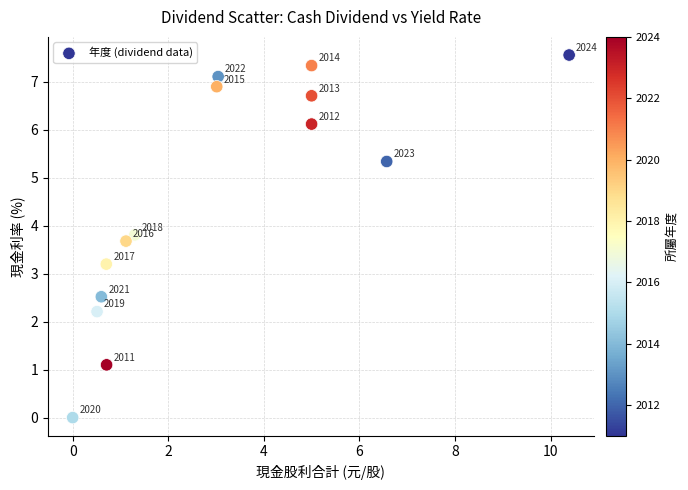

What is the range of Y values (max minus min)?

7.6